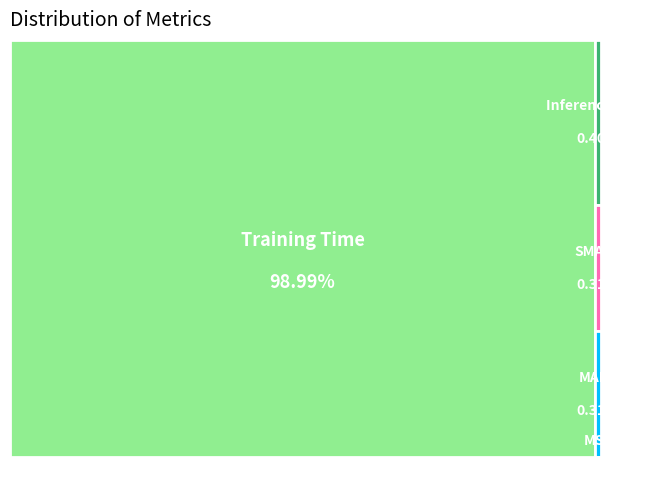

Combined, do MAPE and MSE account for over 50%?

No